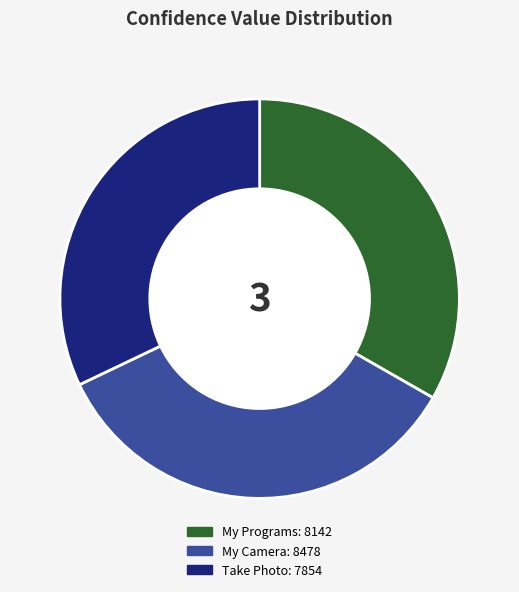

True or false: My Programs accounts for 33% of the total.

True